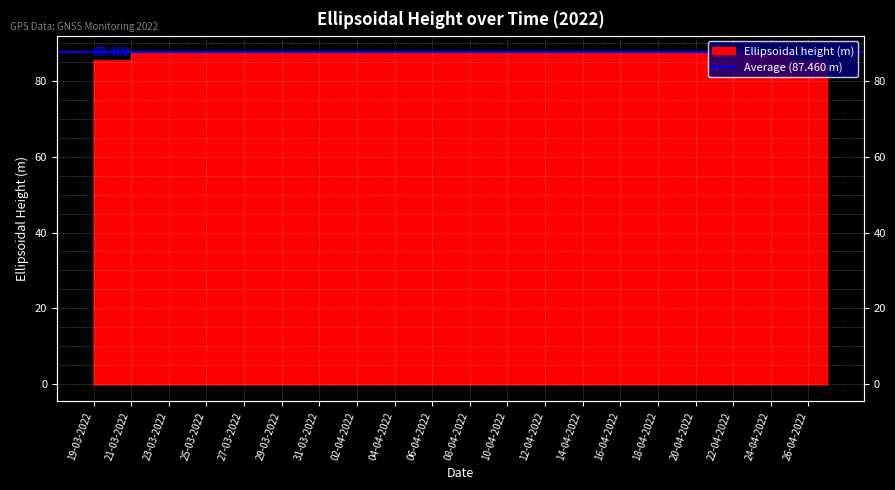

What is the label of the 16th point from the left?

03-04-2022